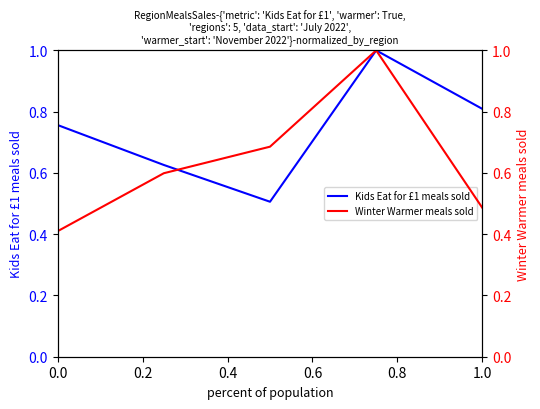

Which series has the largest total across all categories?

Kids Eat for £1 meals sold